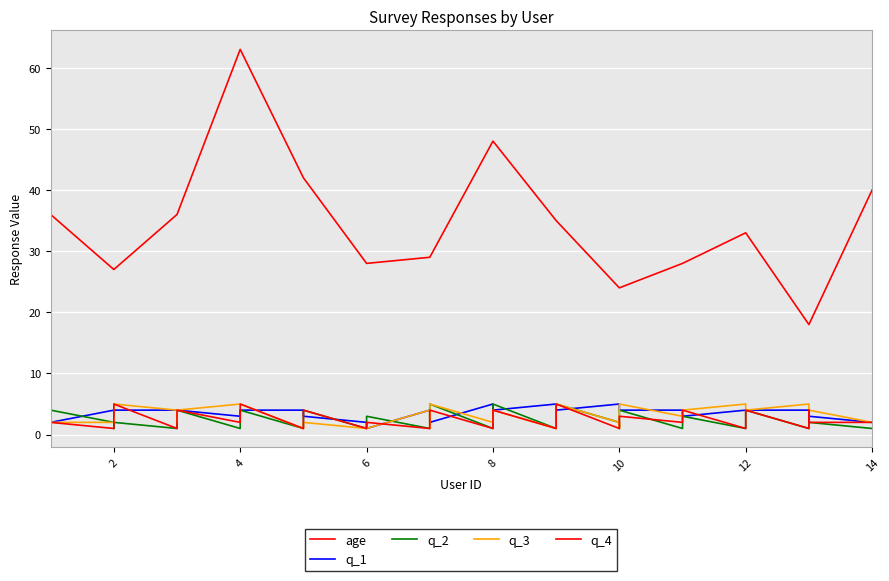

True or false: q_4 has a value of 6 at 4.

False